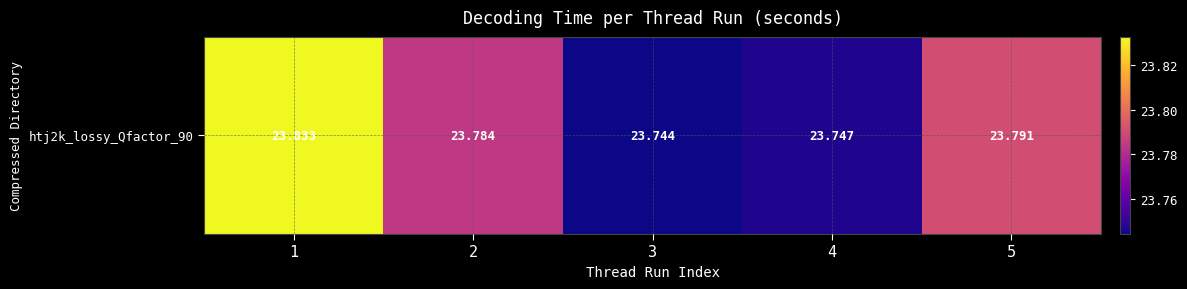

The chart shows a value of 23.7 at 4. True or false?

True